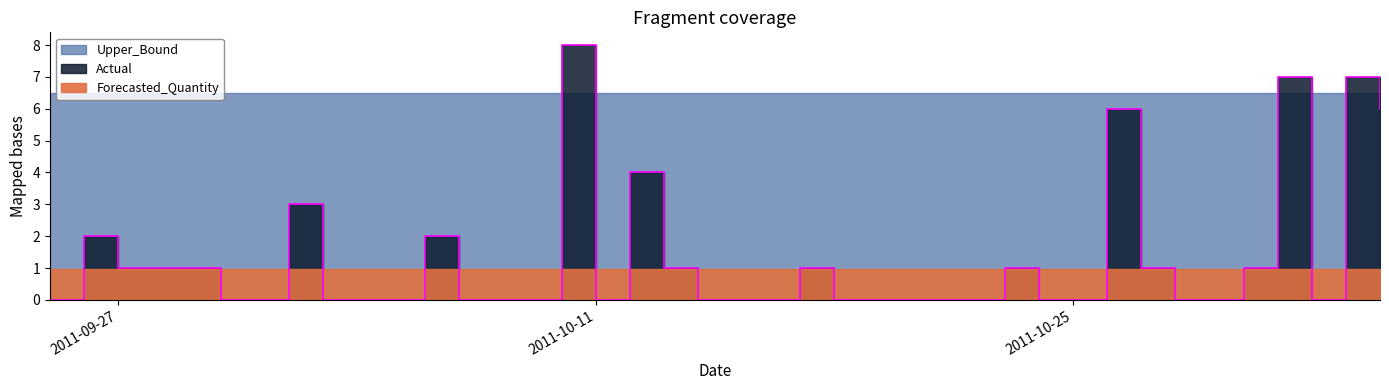

The value of Actual at 2011-10-08 is 3.3. True or false?

False